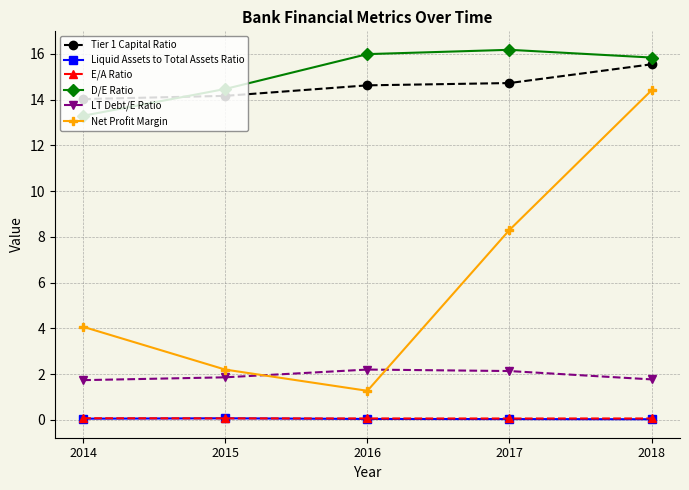

What is the value of the D/E Ratio point at the 2nd from the left?

14.5